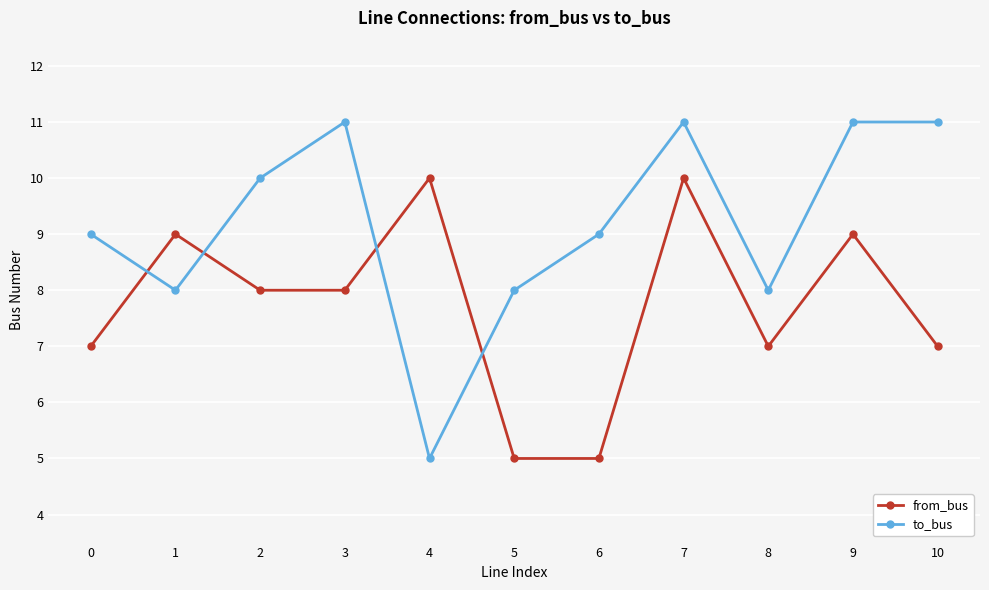

Is this an area chart (filled region under the line)?

No